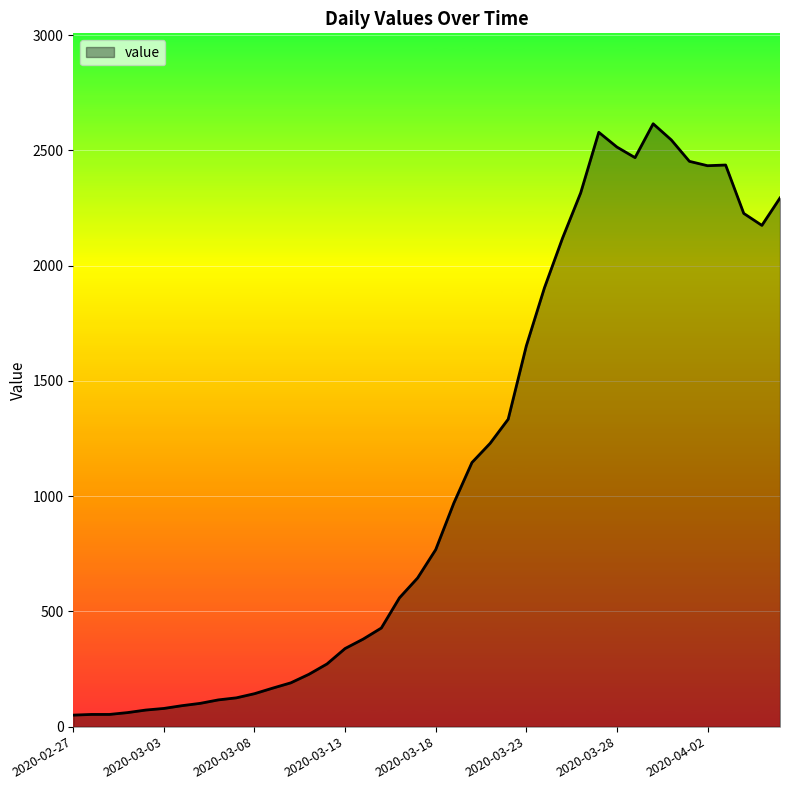

What is the difference between the maximum and minimum values?

2566